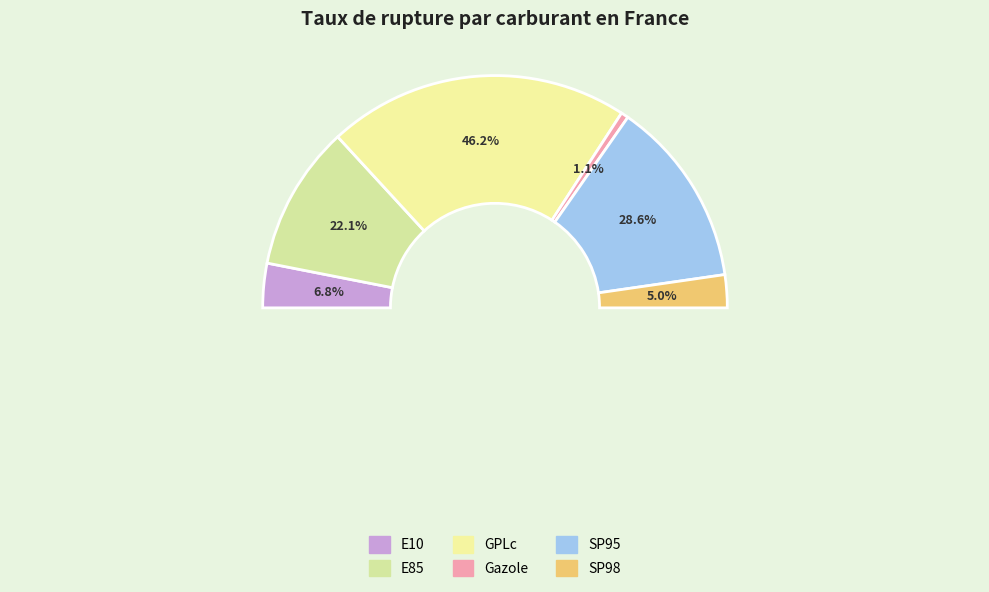

What is the ratio of the value at Gazole to the value at SP98?

0.2